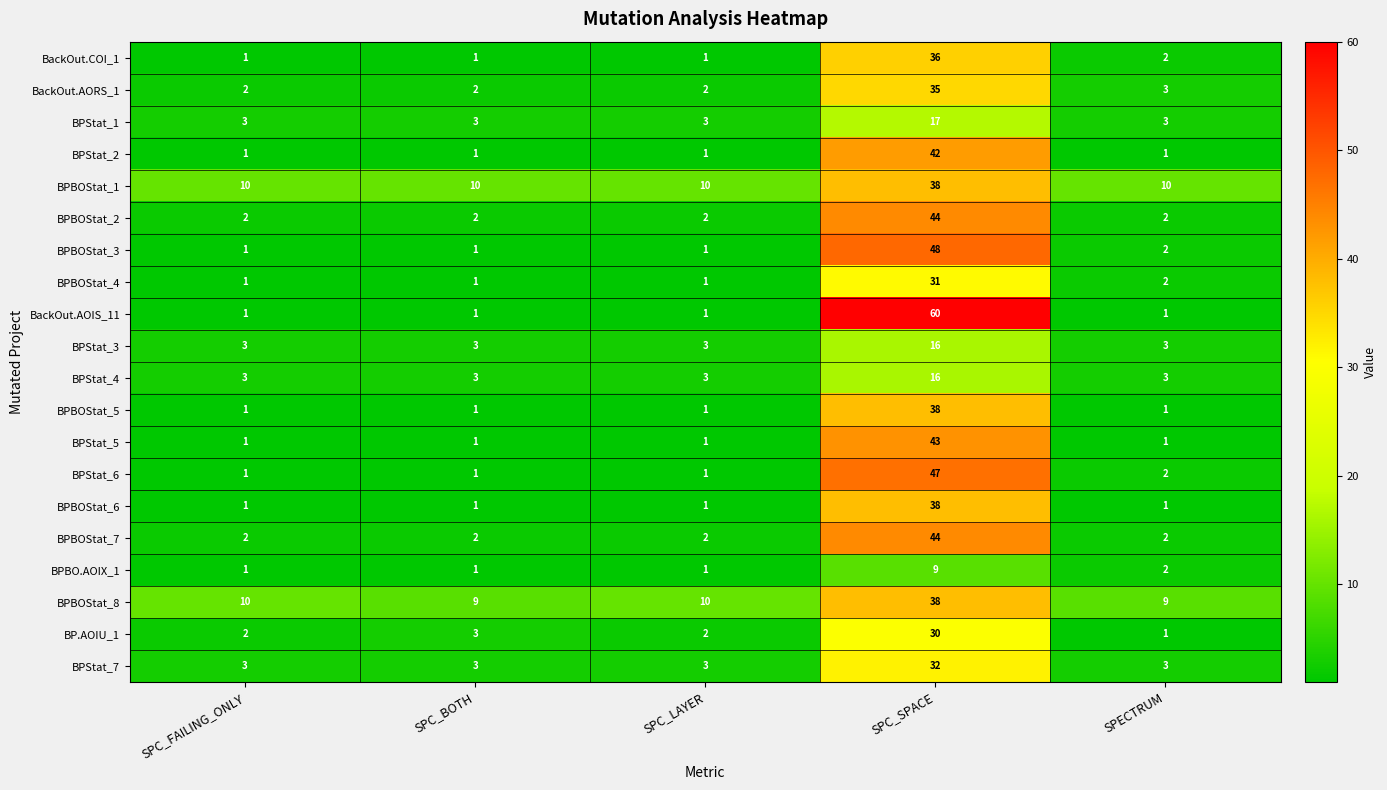

Which series has the widest spread of values?

BackOut.AOIS_11